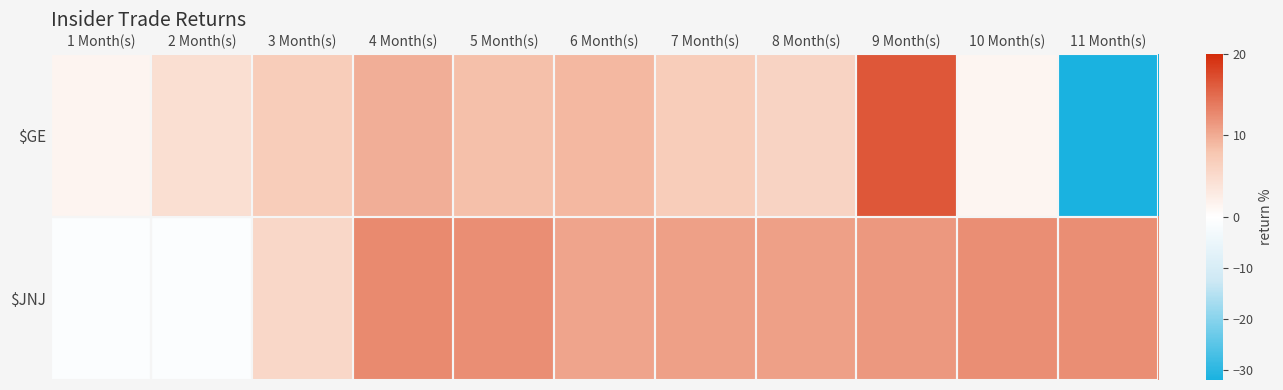

Reading right to left, transcribe all the data shown in this chart.

$GE: 11 Month(s)=-31.9	10 Month(s)=1.3	9 Month(s)=16.4	8 Month(s)=6.1	7 Month(s)=7.0	6 Month(s)=9.0	5 Month(s)=8.3	4 Month(s)=9.8	3 Month(s)=7.0	2 Month(s)=4.5	1 Month(s)=1.4
$JNJ: 11 Month(s)=12.2	10 Month(s)=12.2	9 Month(s)=11.5	8 Month(s)=10.9	7 Month(s)=10.9	6 Month(s)=10.5	5 Month(s)=12.3	4 Month(s)=12.6	3 Month(s)=5.6	2 Month(s)=-1.0	1 Month(s)=-1.0